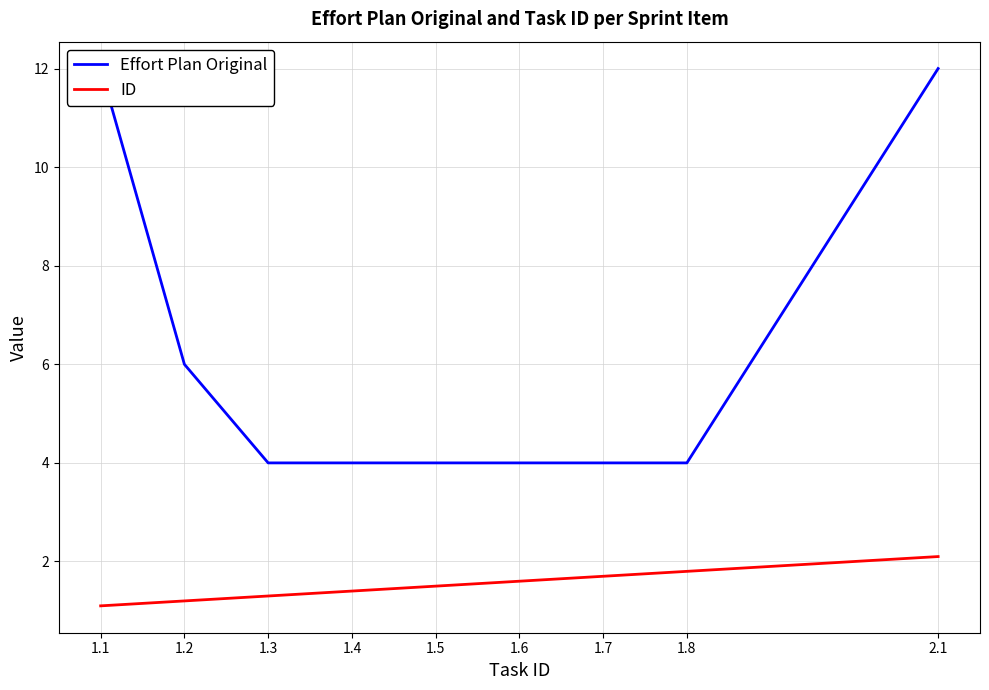

True or false: Effort Plan Original has more than 0 points higher than both neighbors.

False